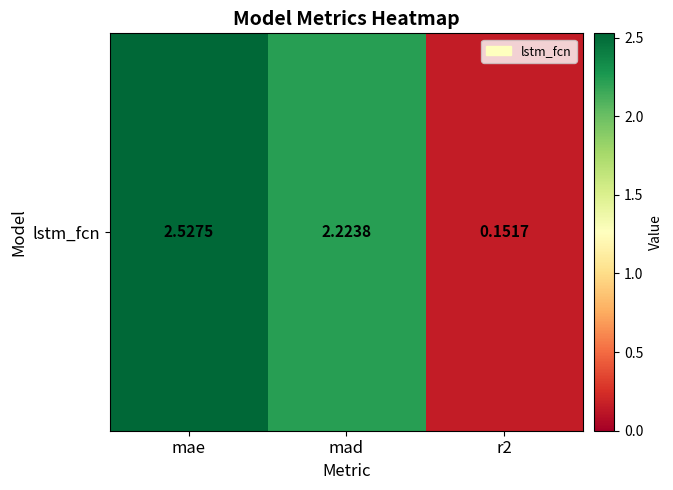

Is it true that the value at r2 is 0.1?

False